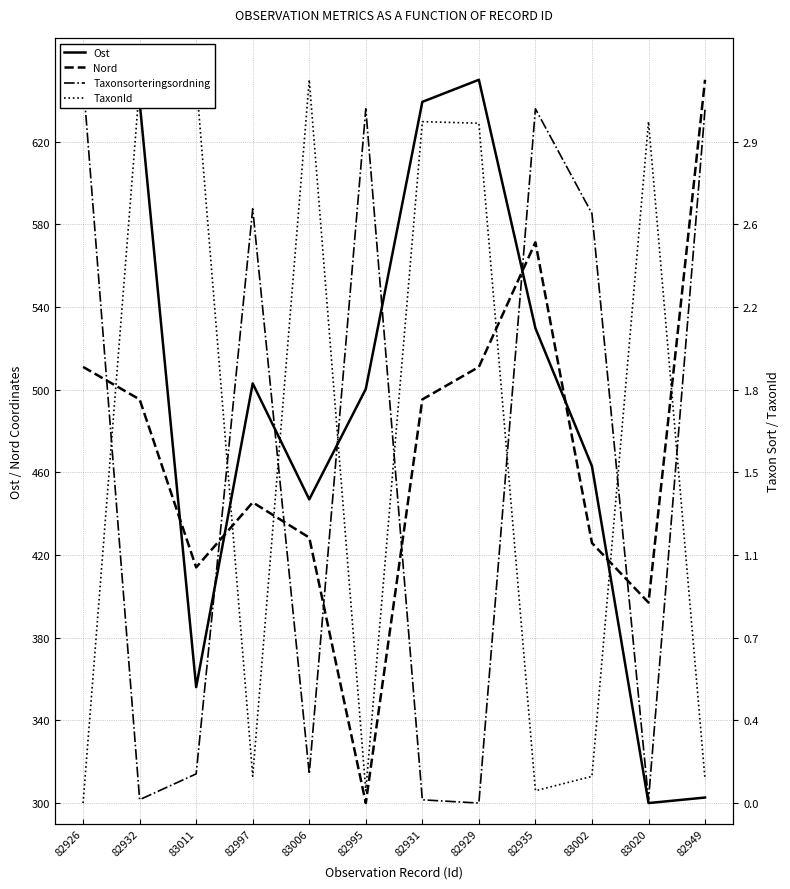

Reading right to left, what are all the values shown in this chart?

Ost: 302.7	300.0	463.0	529.8	650.0	639.3	500.4	446.9	503.1	356.1	639.3	650.0
Nord: 650.0	397.0	425.8	571.3	511.0	495.3	300.0	428.5	445.5	414.0	495.3	511.0
Taxonsorteringsordning: 636.0	301.6	585.3	635.9	300.0	301.6	635.9	314.1	587.6	314.1	301.6	650.0
TaxonId: 311.4	629.7	312.9	306.0	629.0	629.7	306.0	650.0	313.0	650.0	647.9	300.0